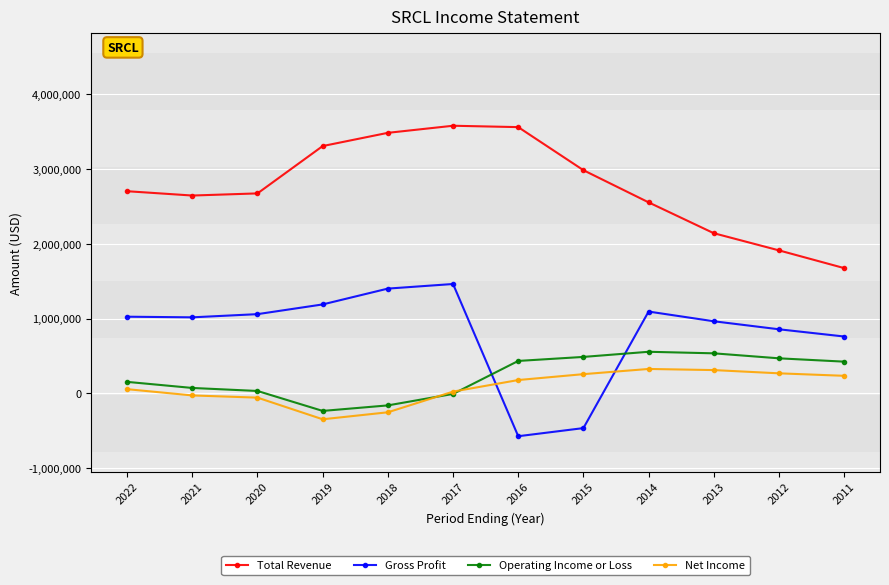

Is this an area chart (filled region under the line)?

No